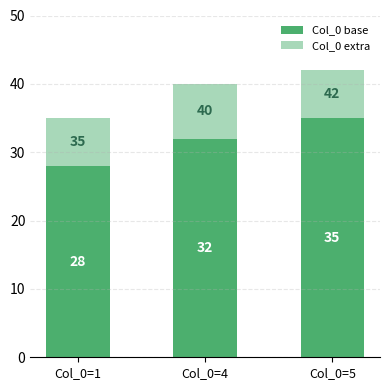

What is the total value across all series at Col_0=5?

42